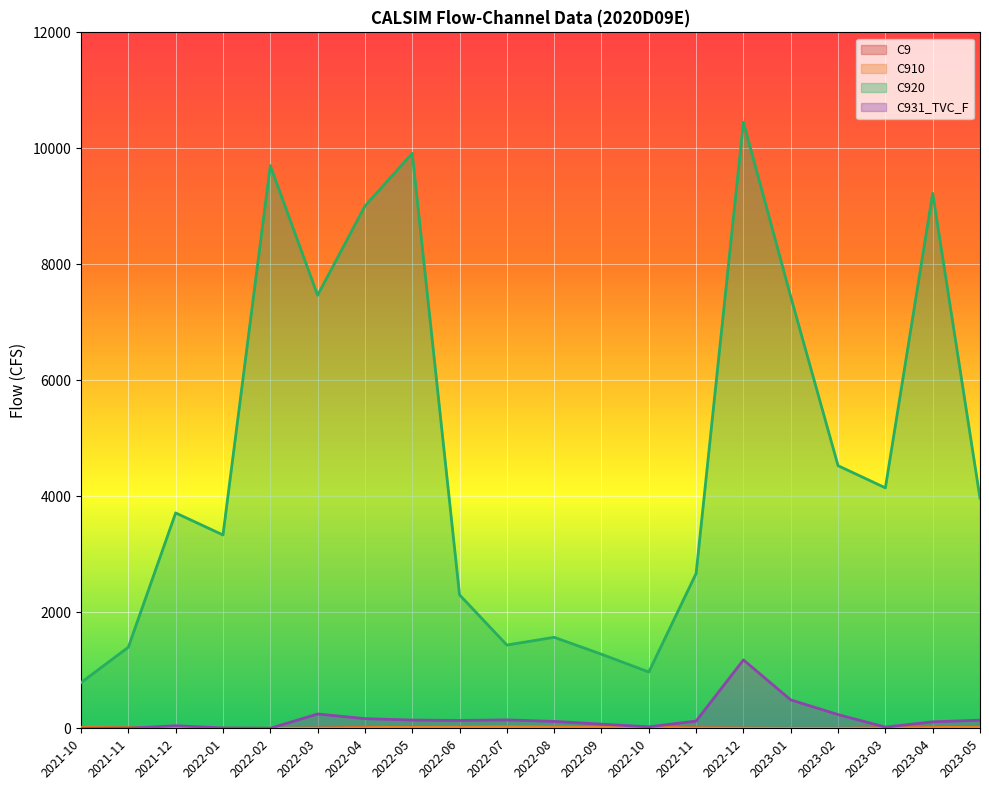

What is the total value across all series at 2022-01?

3339.5